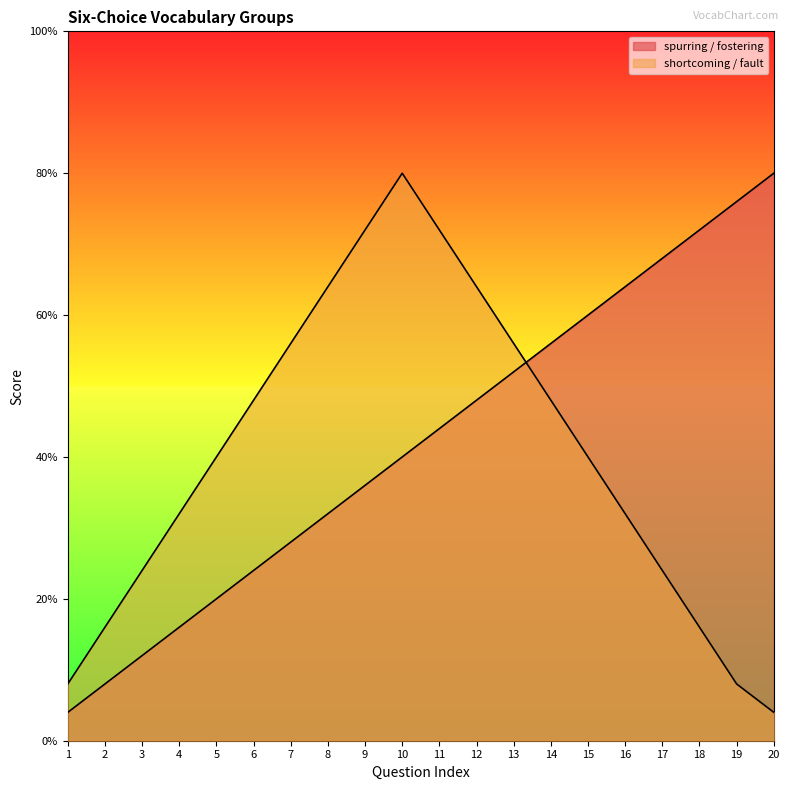

Rank the series at 10 from highest to lowest value.

shortcoming / fault, spurring / fostering